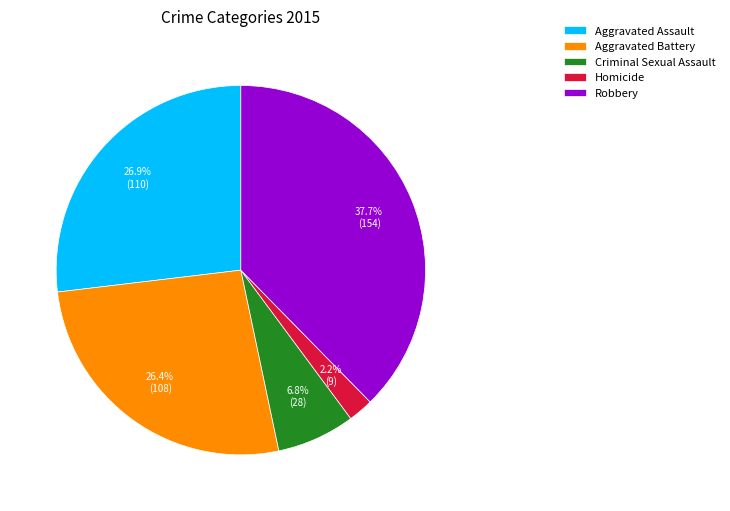

Is Homicide the majority of the pie?

No